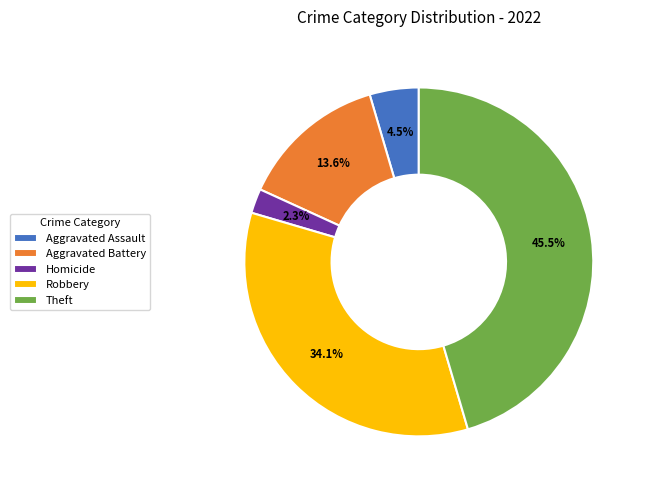

Rank the categories by value from lowest to highest.

Homicide, Aggravated Assault, Aggravated Battery, Robbery, Theft